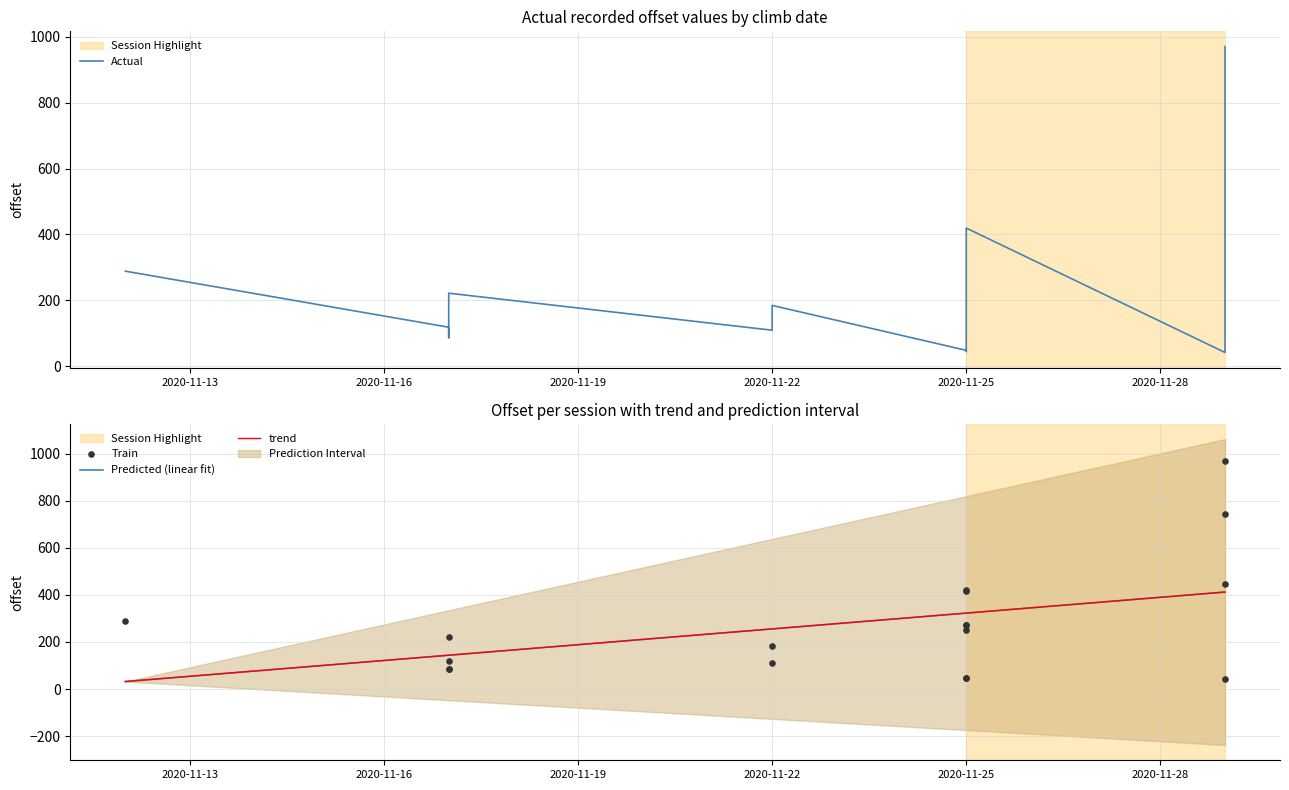

What is the change in value from 2020-11-25 to 2020-11-17?

-184.7